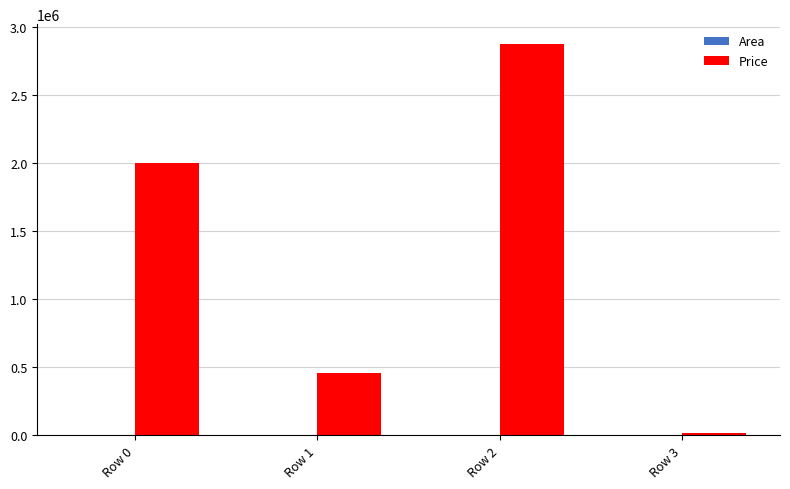

How many distinct data groups are displayed?

2